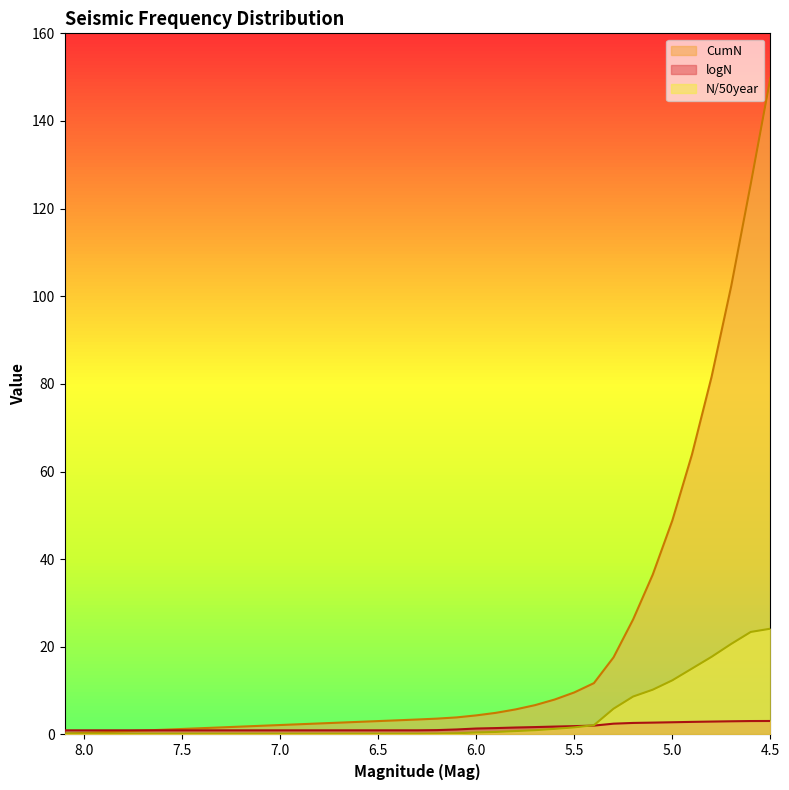

The value of N/50year at 4.5 is 13.9. True or false?

False